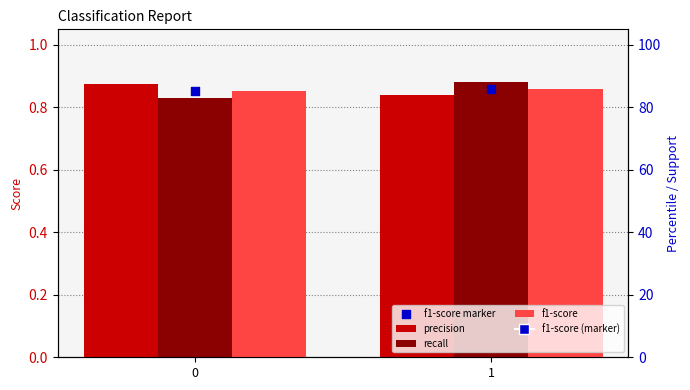

Which series has the widest spread of Y values?

recall